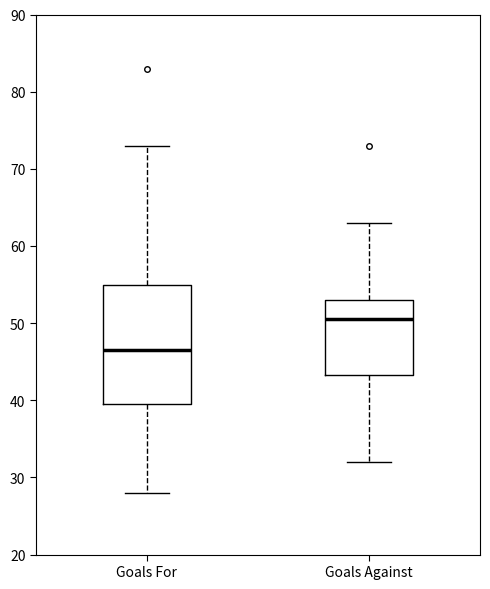

Where is the lower edge of the box for Goals Against on the y-axis? The values are not printed on the chart, so give them approximately, as read against the axis.

43